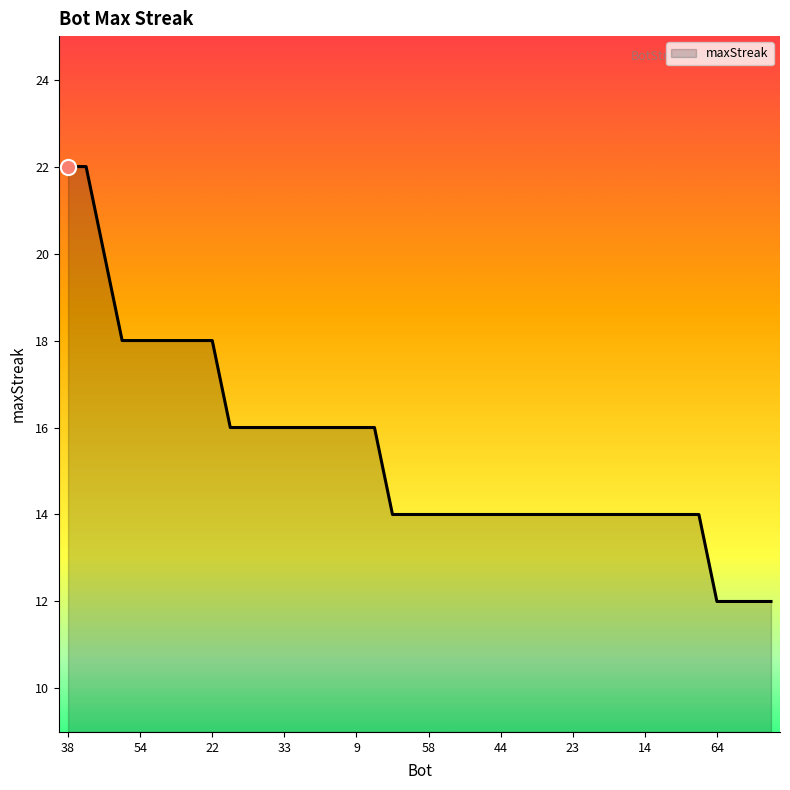

What is the maximum value shown in the chart?

22